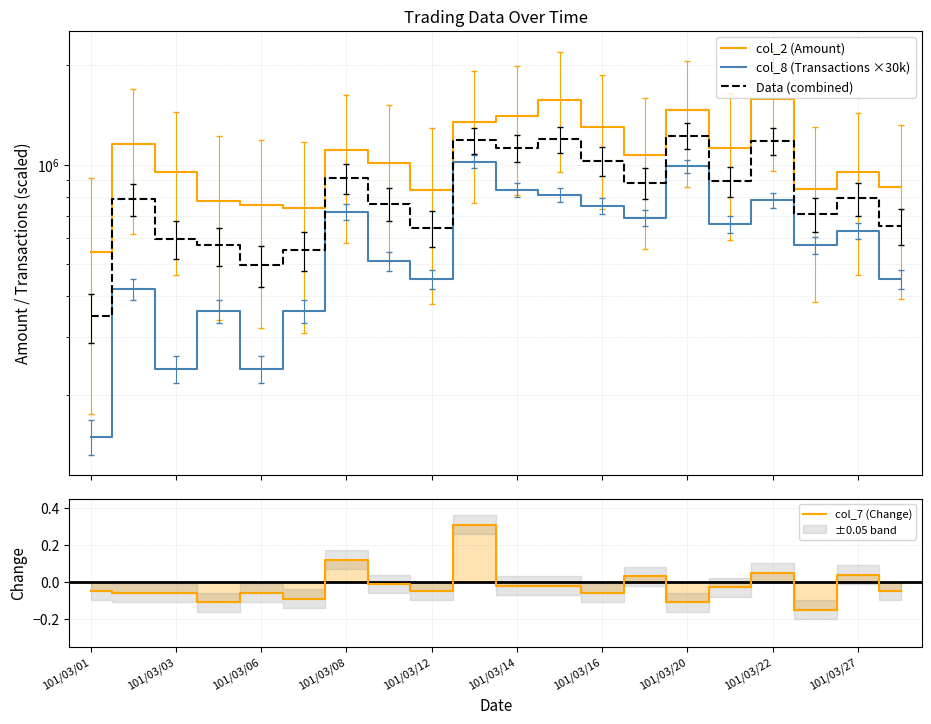

What is the maximum value shown in the chart?

1582430.0